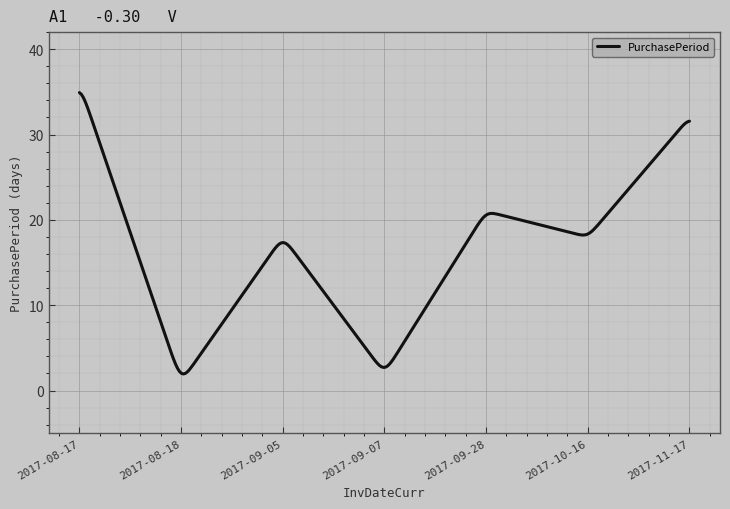

What is the sum of all values?

4718.4